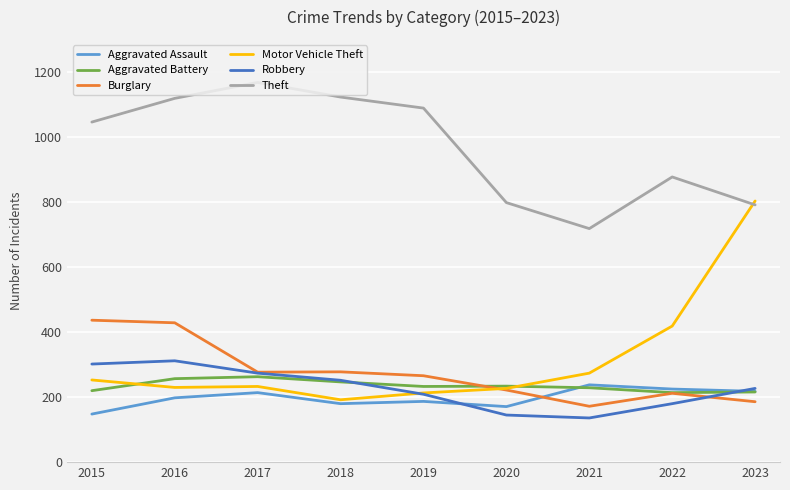

The Aggravated Assault series shows 198 at 2016. True or false?

True